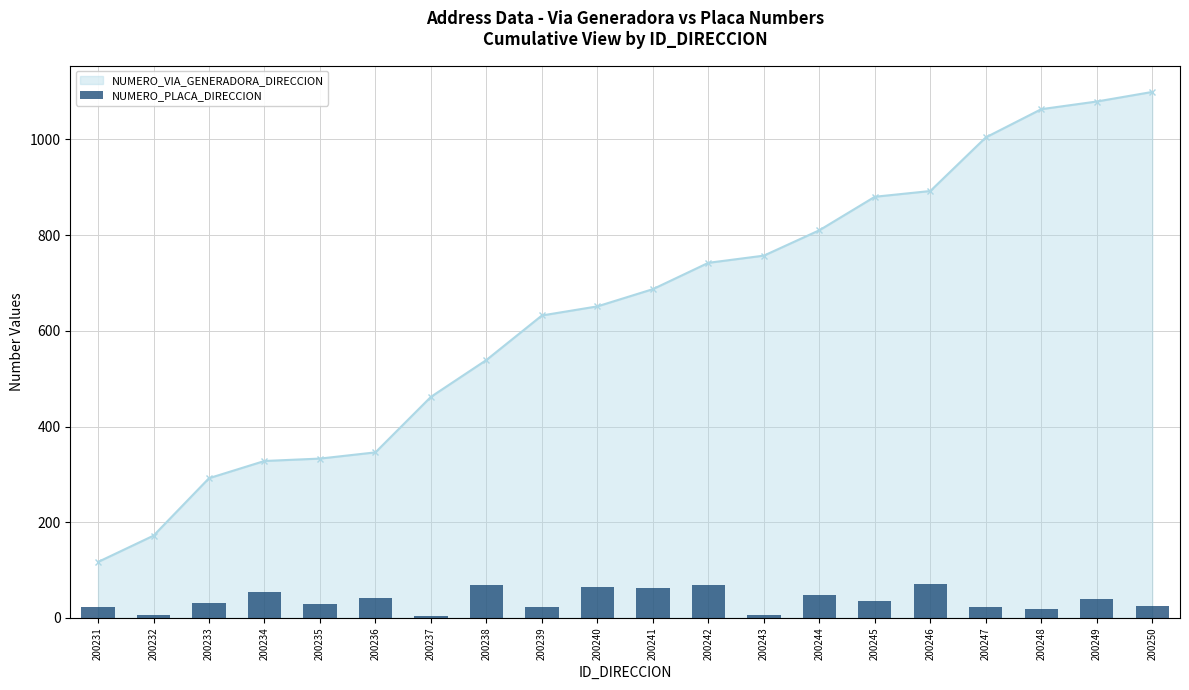

What are all the series names shown in the legend?

NUMERO_VIA_GENERADORA_DIRECCION, NUMERO_PLACA_DIRECCION